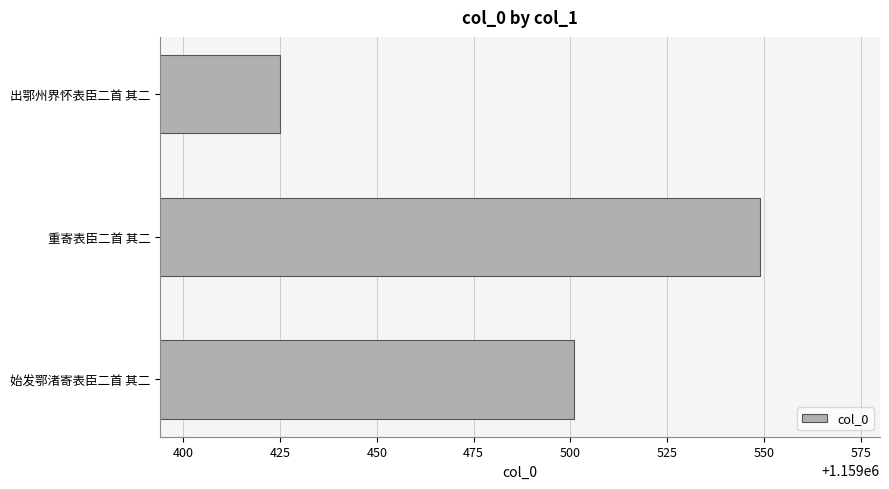

True or false: the data shows 326915 at 重寄表臣二首 其二.

False